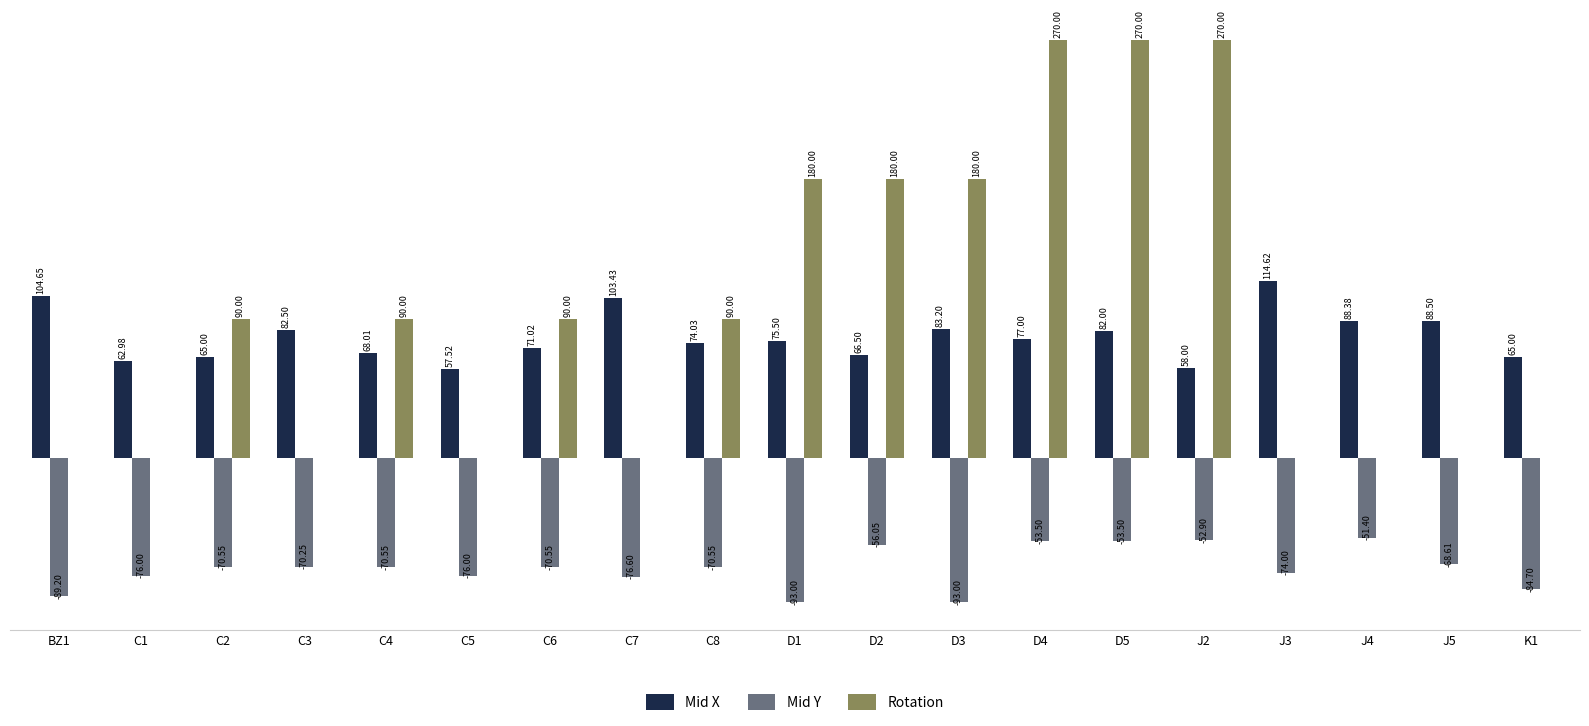

Is the value of Mid X at C8 greater than the value of Mid Y at C5?

Yes